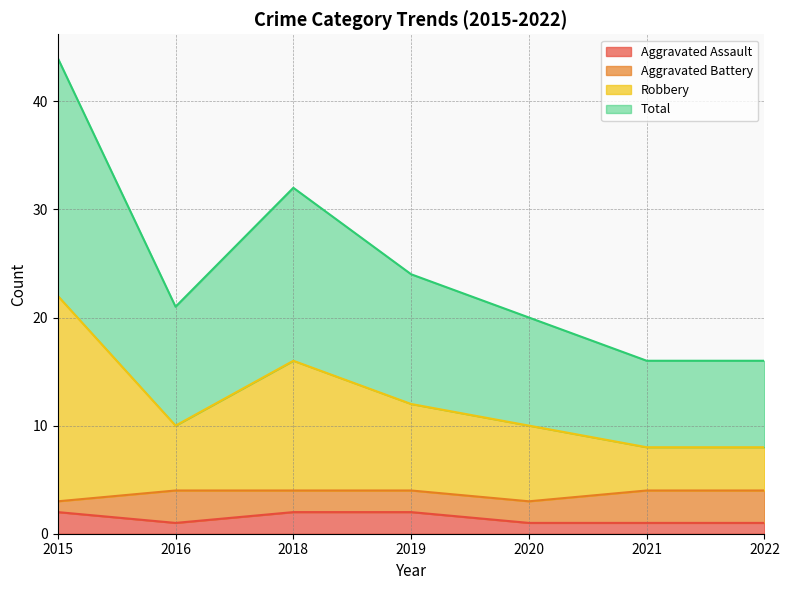

What is the spread (max minus min) of values at 2018?

30